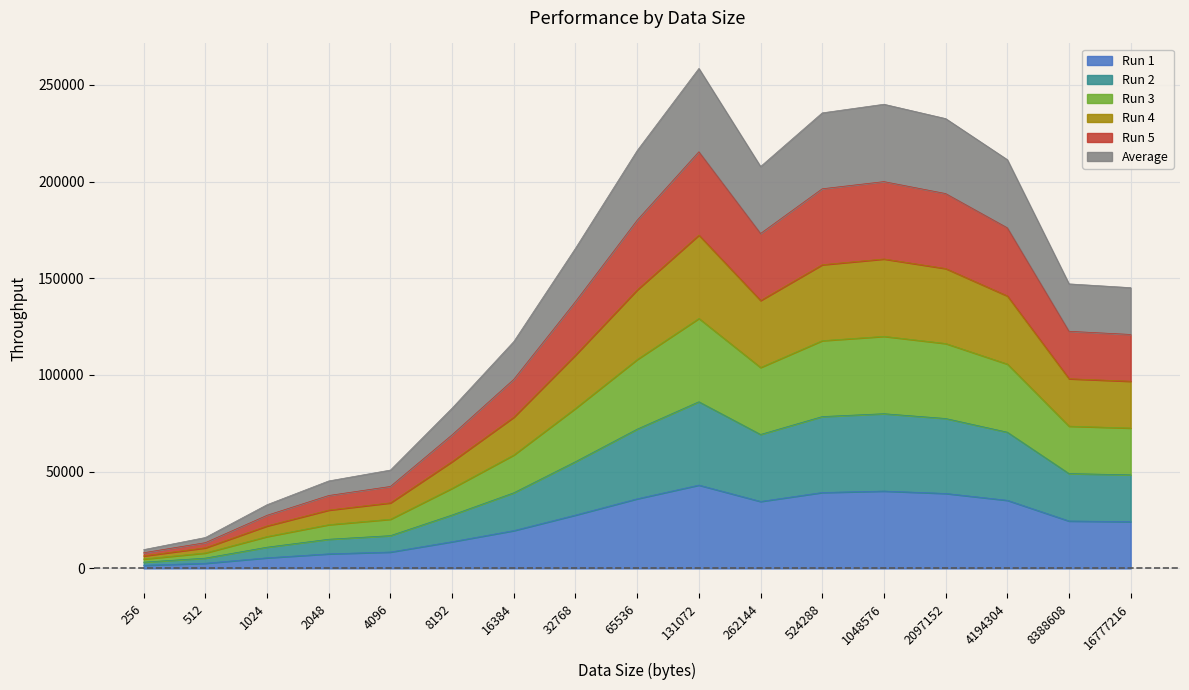

How many interior local valleys does the Run 5 series have?

1